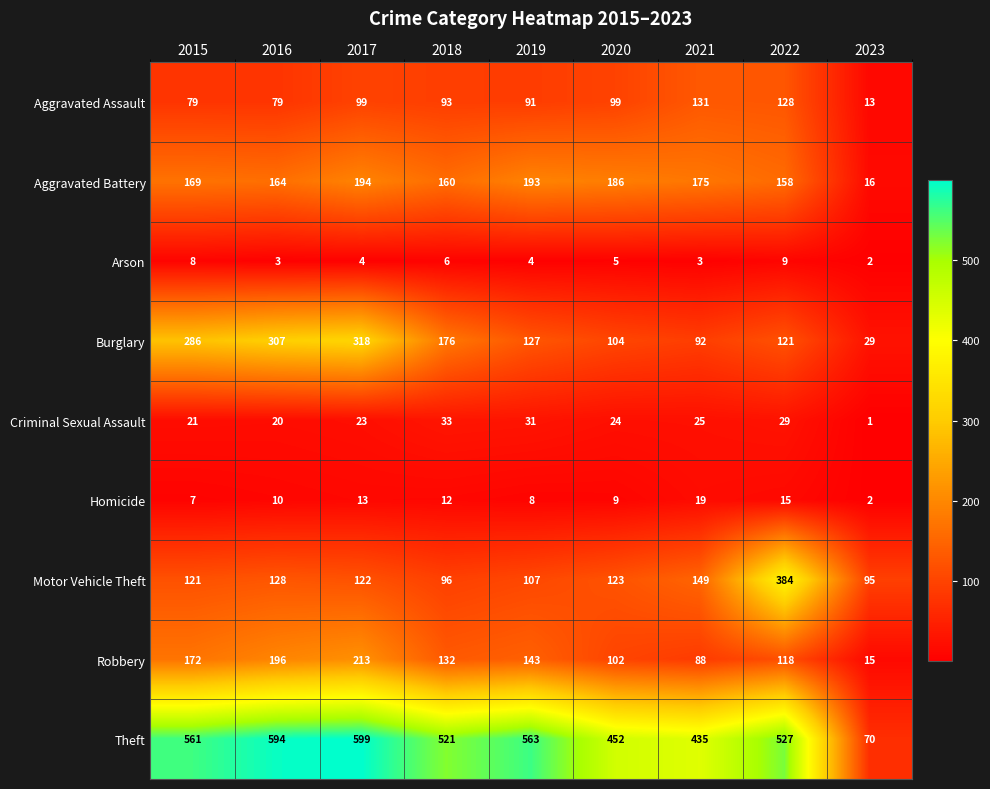

What is the approximate value of Theft at 2016, to the nearest 10?

590